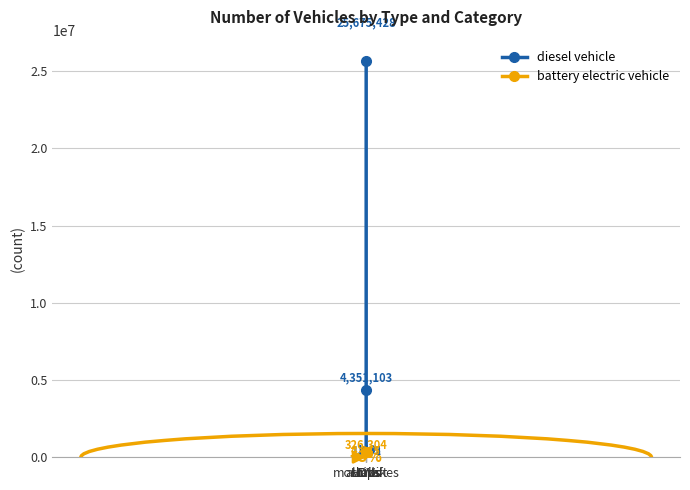

What is the difference between the maximum and minimum values in the diesel vehicle series?

25675428.3